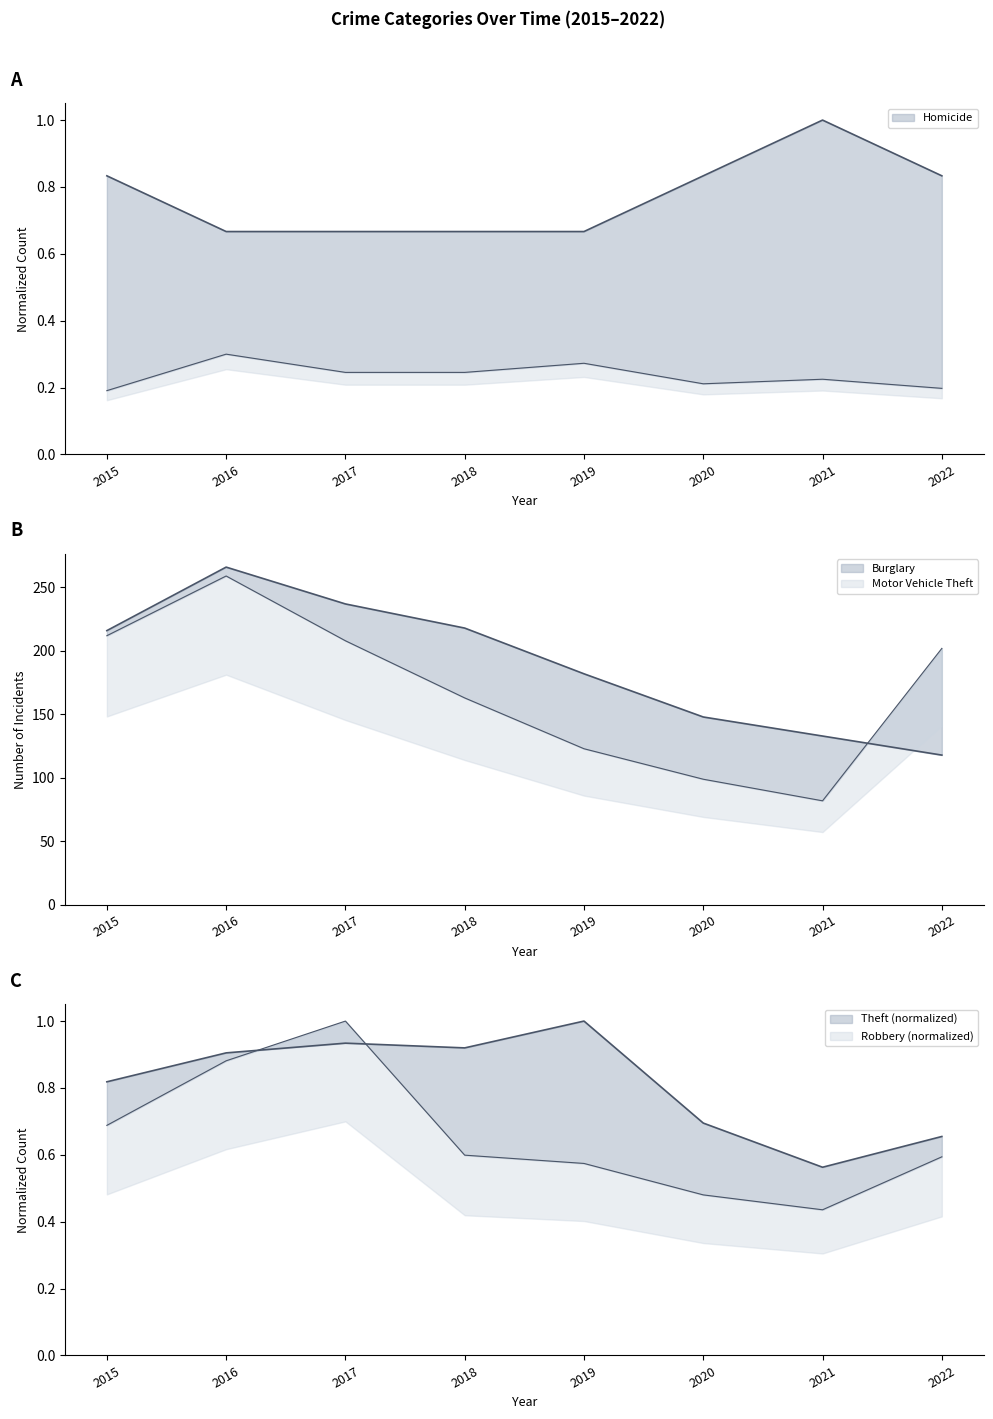

Which has a higher value, 2022 or 2021?

2021